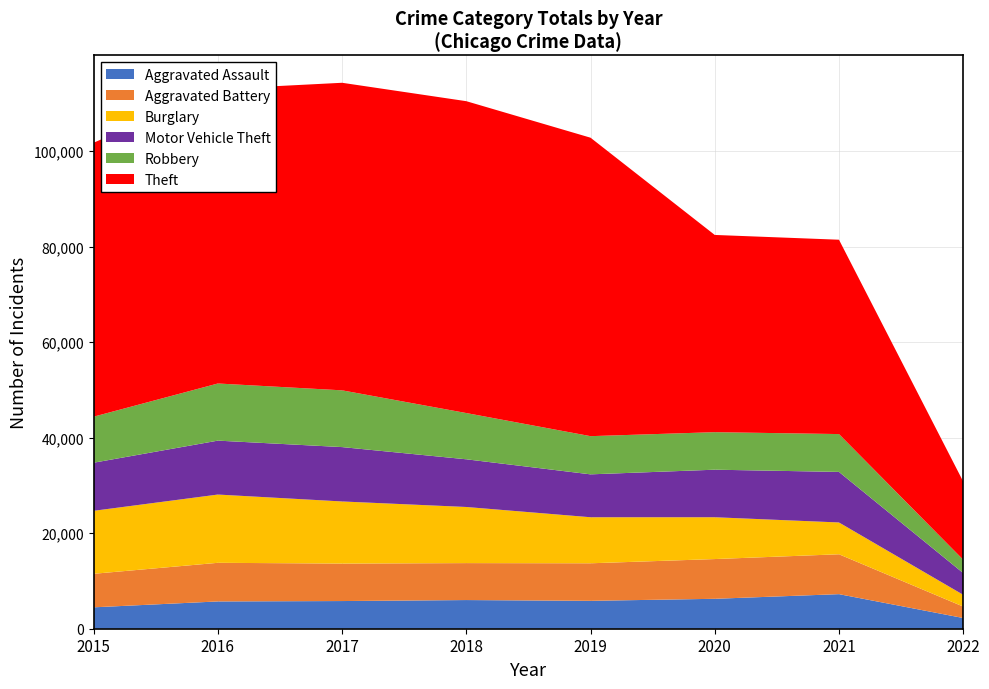

Reading left to right, extract all data points from this chart.

Aggravated Assault: 4480	5712	5793	6001	5840	6264	7238	2243
Aggravated Battery: 7018	8085	7845	7735	7857	8318	8348	2394
Burglary: 13184	14289	13001	11746	9639	8753	6657	2469
Motor Vehicle Theft: 10068	11286	11380	9983	8978	9953	10580	4547
Robbery: 9638	11960	11880	9679	7994	7856	7922	2794
Theft: 57348	61617	64379	65281	62474	41282	40682	16371